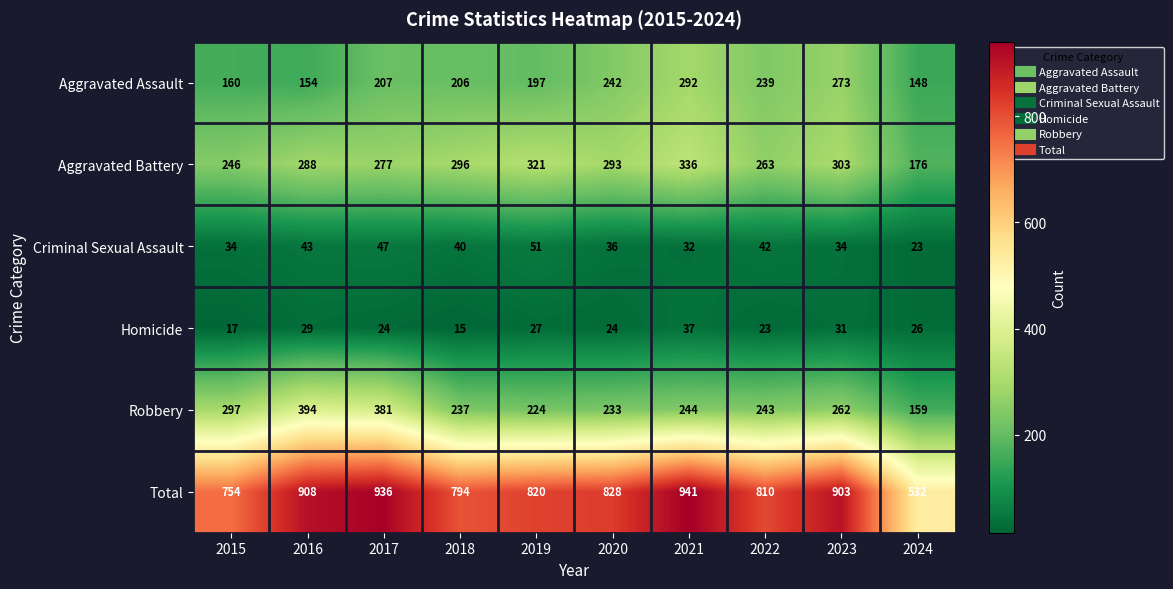

What is the spread (max minus min) of values at 2020?

804